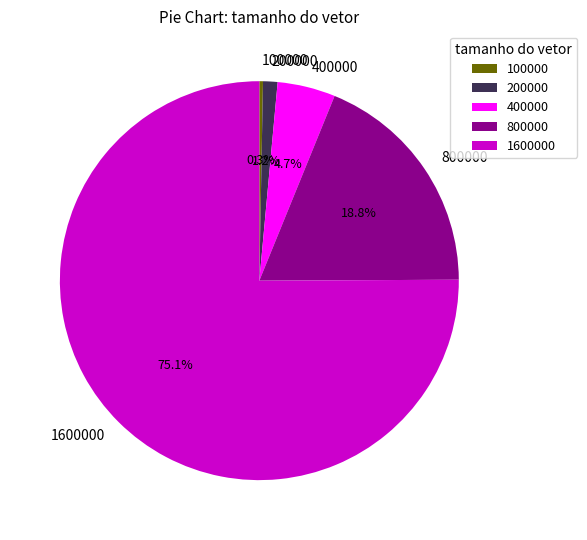

The 100000 slice represents 7% of the pie. True or false?

False